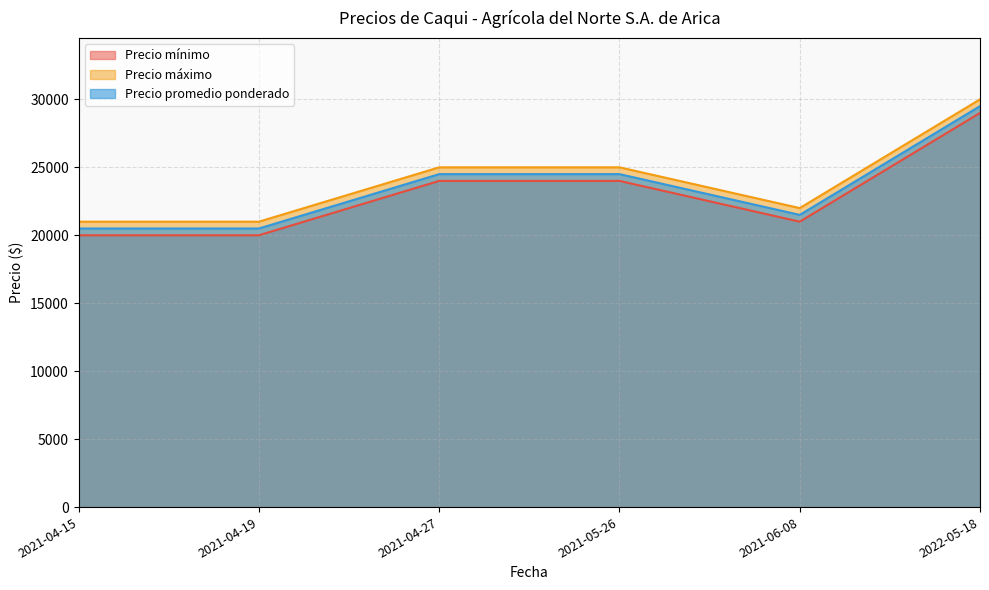

Is the value of Precio mínimo at 2022-05-18 greater than the value of Precio promedio ponderado at 2021-04-27?

Yes